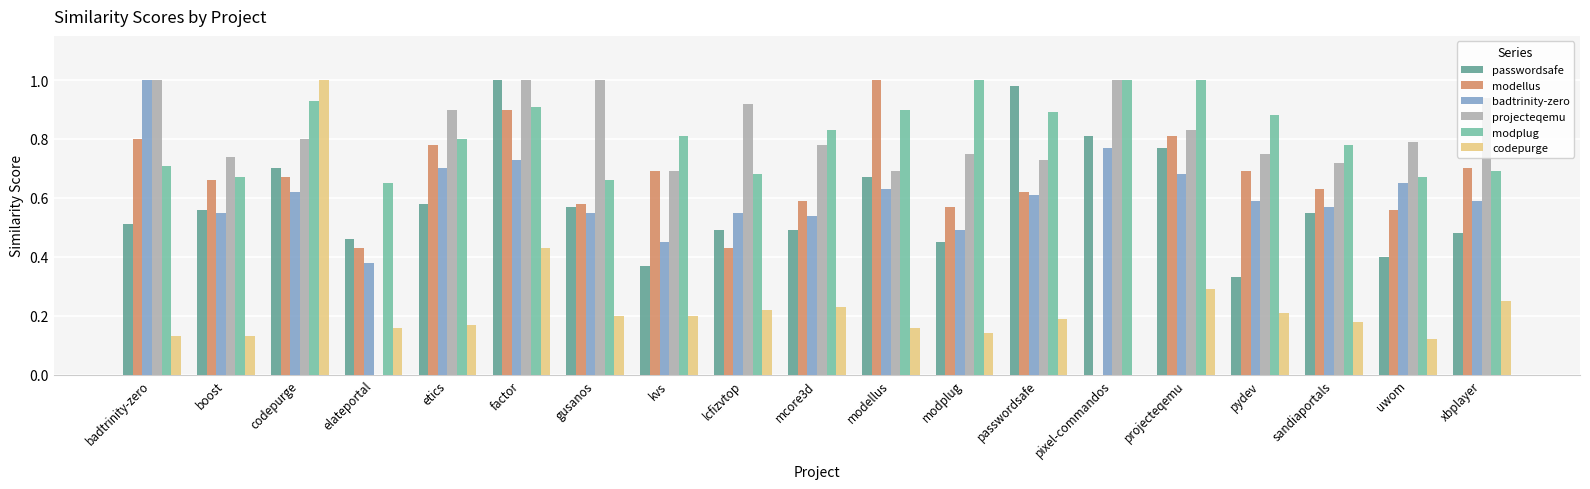

Are the bars horizontal?

No